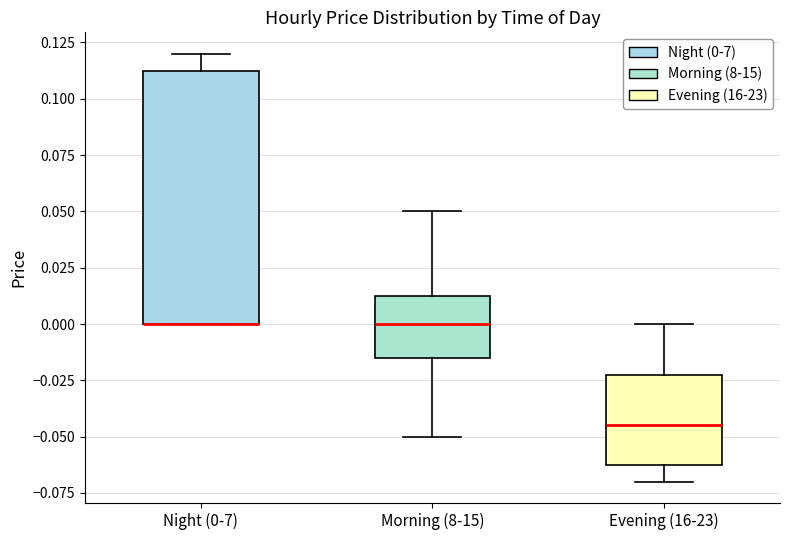

Reading left to right, transcribe this box plot: for each box, give where its median line is, the range the box spans, and where its two whiskers end, as read against the y-axis. The values are not printed on the chart, so give them approximately, as read against the axis.

Night (0-7): median 0.000 (drawn on the box's lower edge), box 0.000 to 0.115, whiskers 0.000 to 0.120
Morning (8-15): median 0.000, box -0.015 to 0.015, whiskers -0.050 to 0.050
Evening (16-23): median -0.045, box -0.060 to -0.020, whiskers -0.070 to 0.000